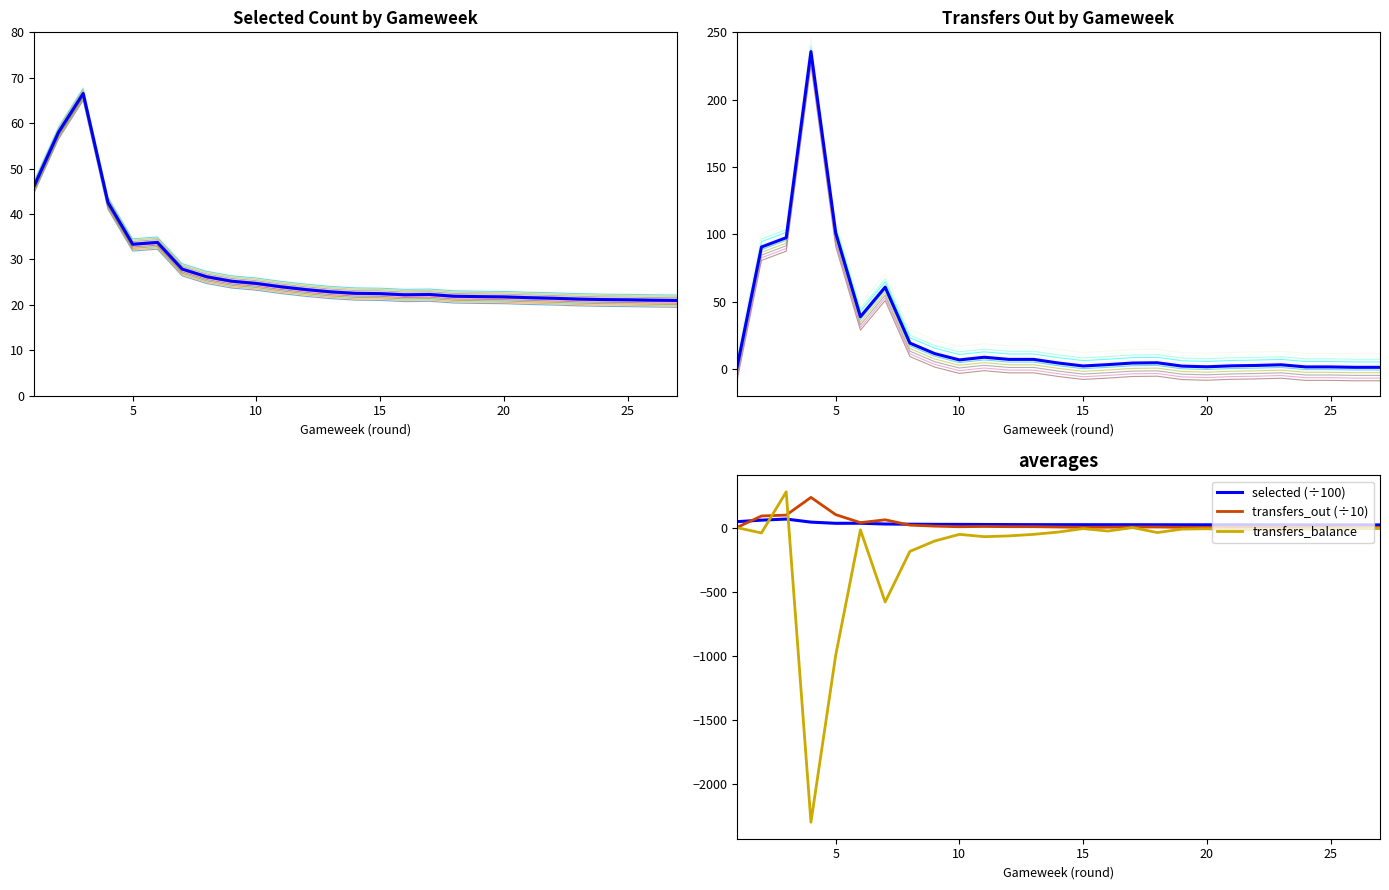

Which series has the largest total across all categories?

selected (÷100)